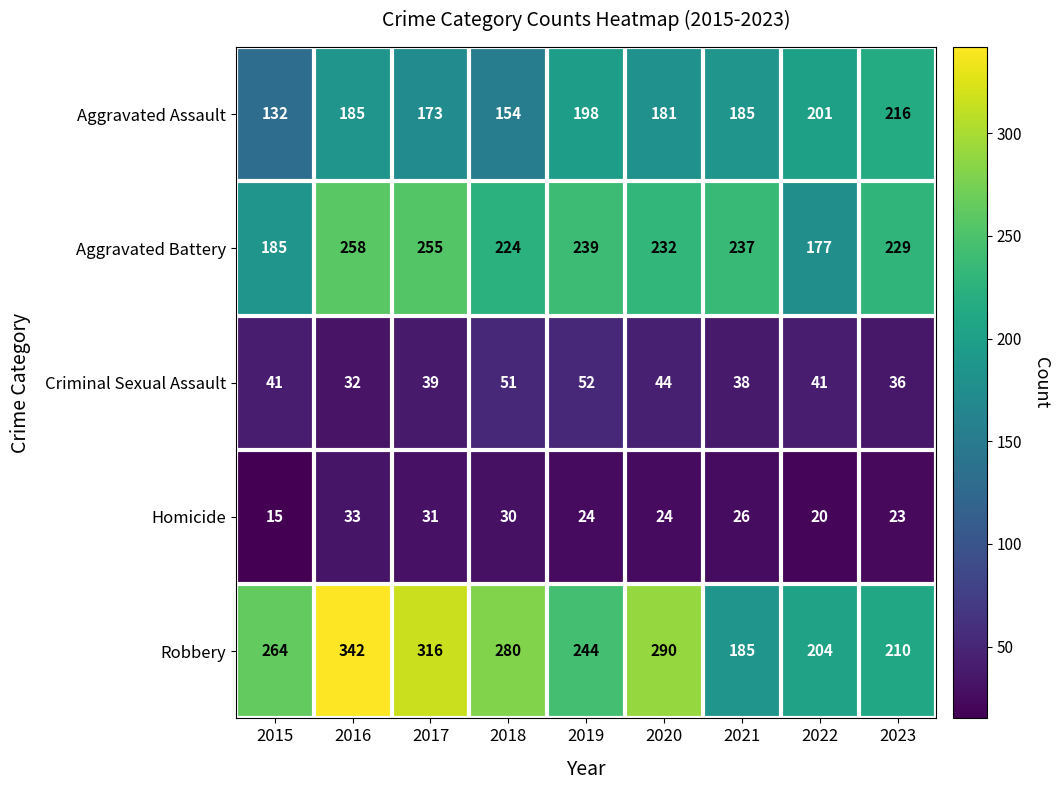

Which series has the largest total across all categories?

Robbery